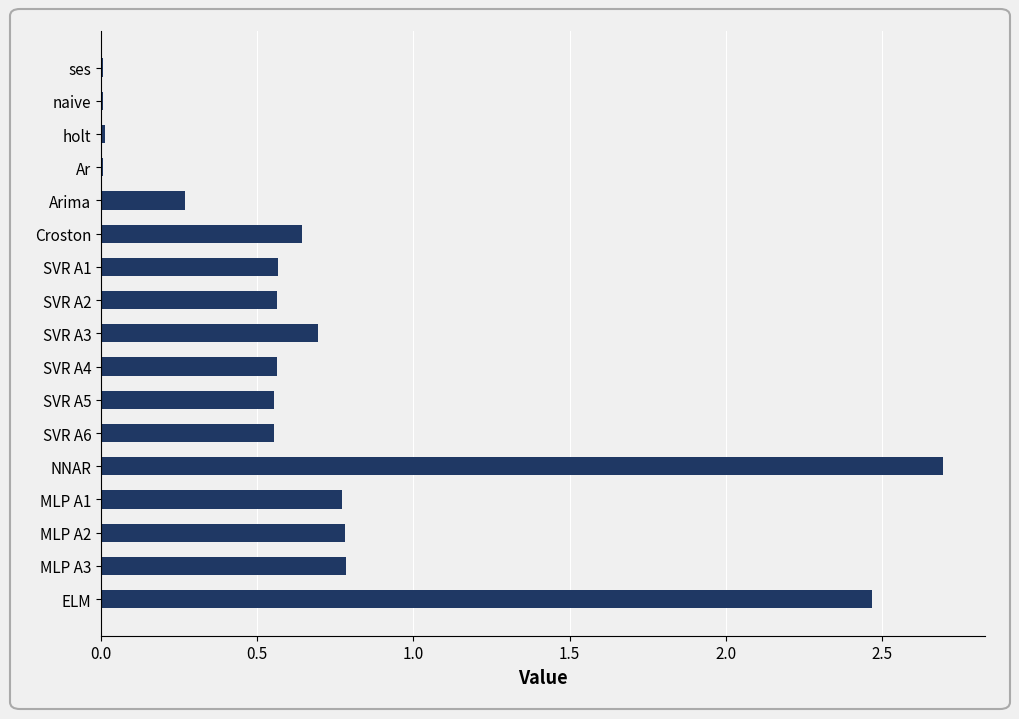

How many series are shown in this chart?

1